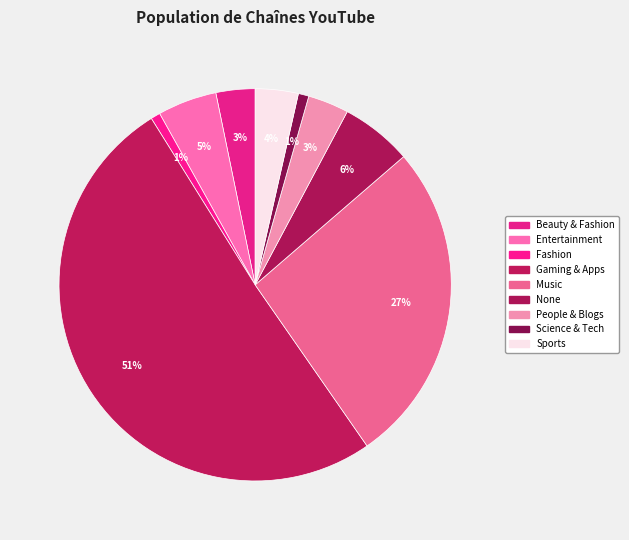

What portion of the pie excludes Science & Tech?

99.1%